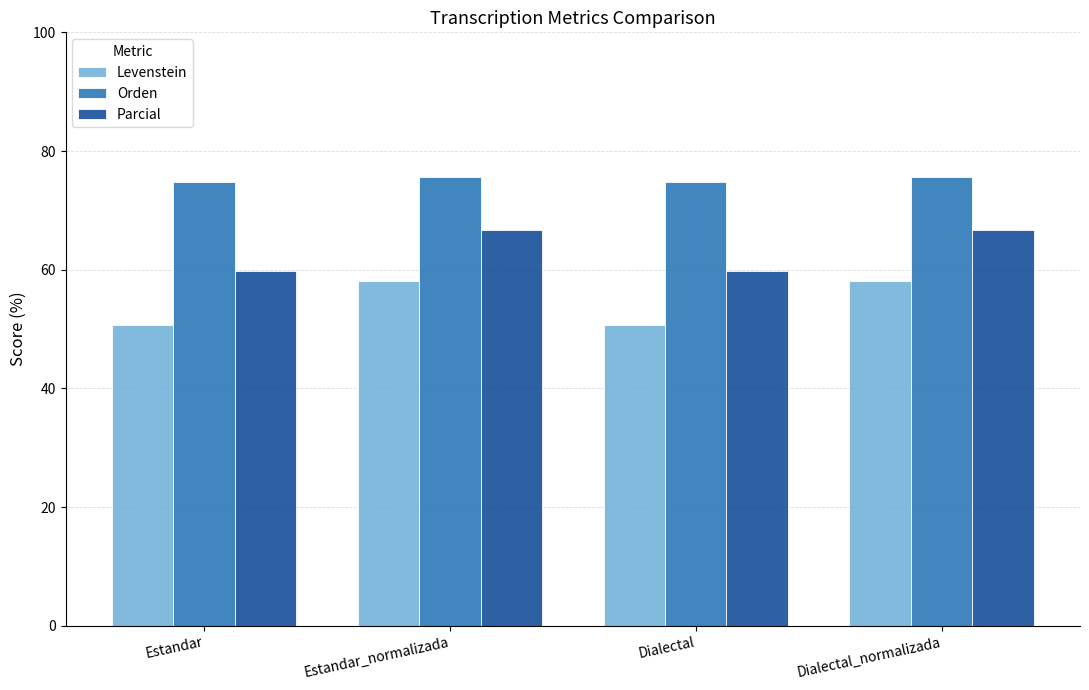

List the series in order of their overall mean, lowest first.

Levenstein, Parcial, Orden